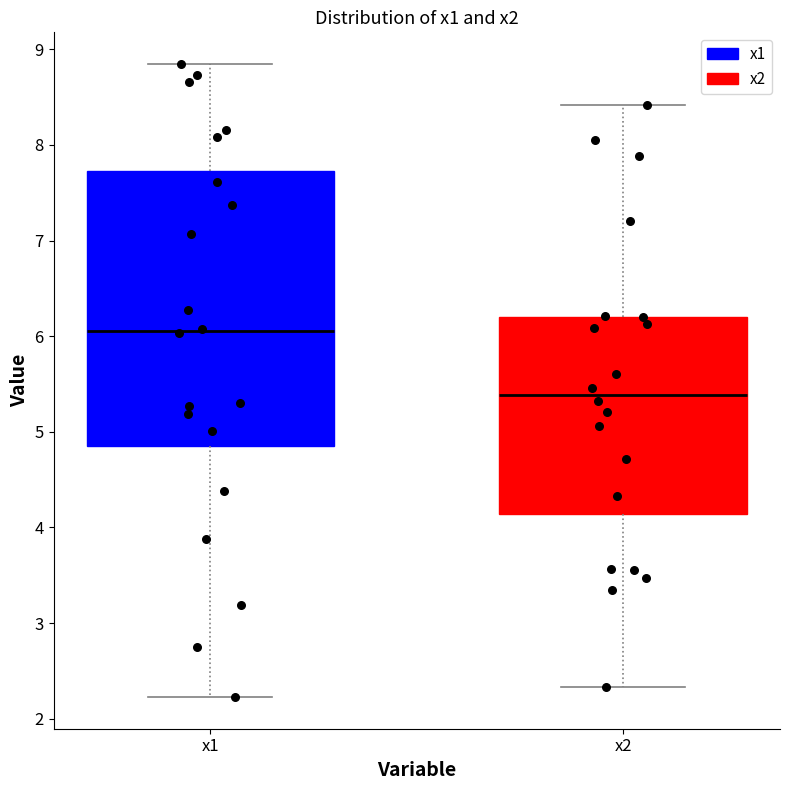

Which box's median line is the lowest?

x2